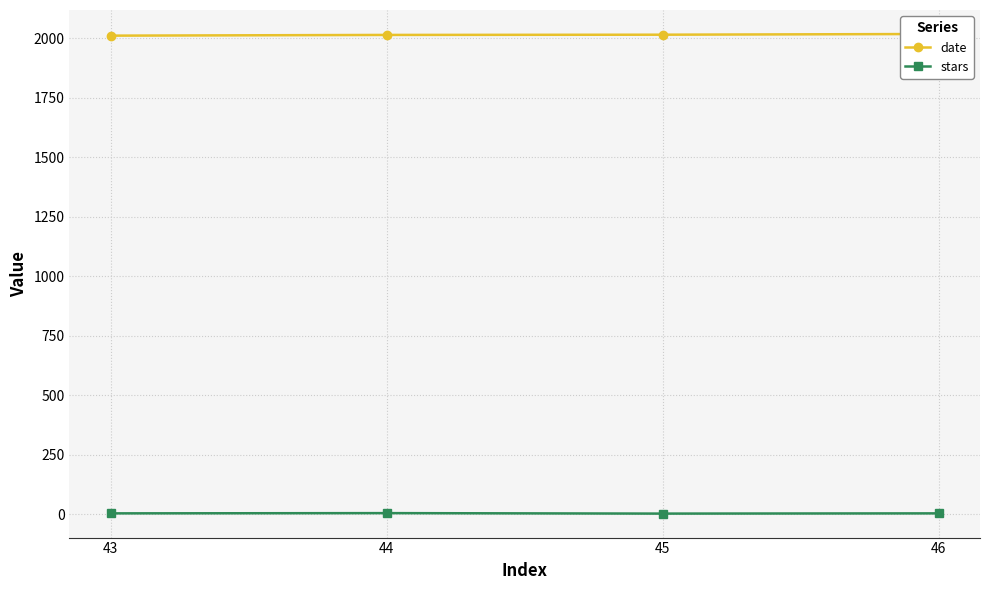

Which has a higher value, 45 or 44?

45